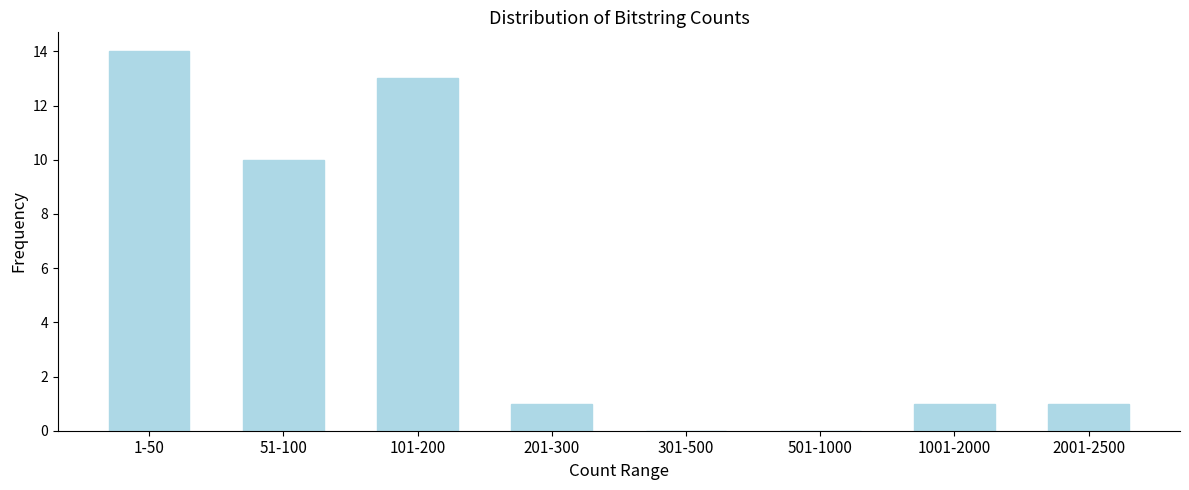

Reading left to right, what are all the values shown in this chart?

1-50=14	51-100=10	101-200=13	201-300=1	301-500=0	501-1000=0	1001-2000=1	2001-2500=1